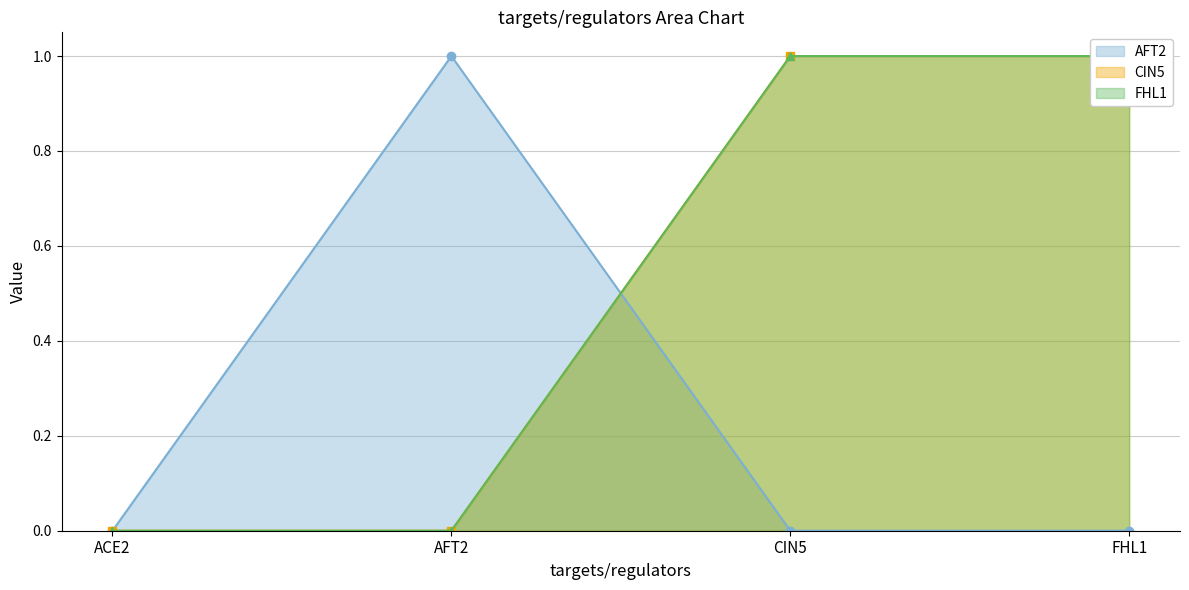

Which category has the lowest value across all series?

ACE2